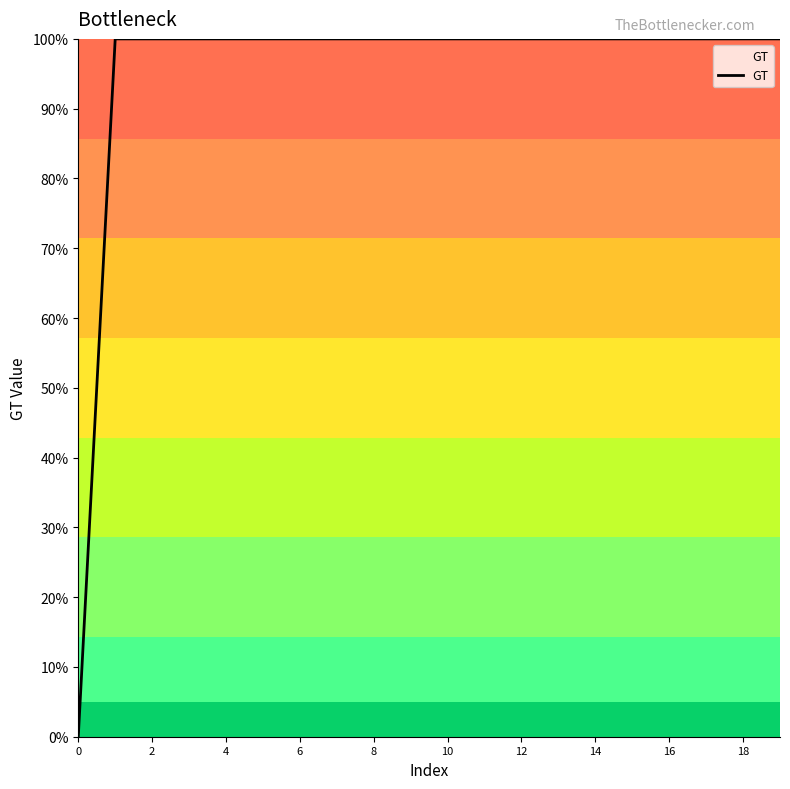

What is the maximum value shown in the chart?

100.0